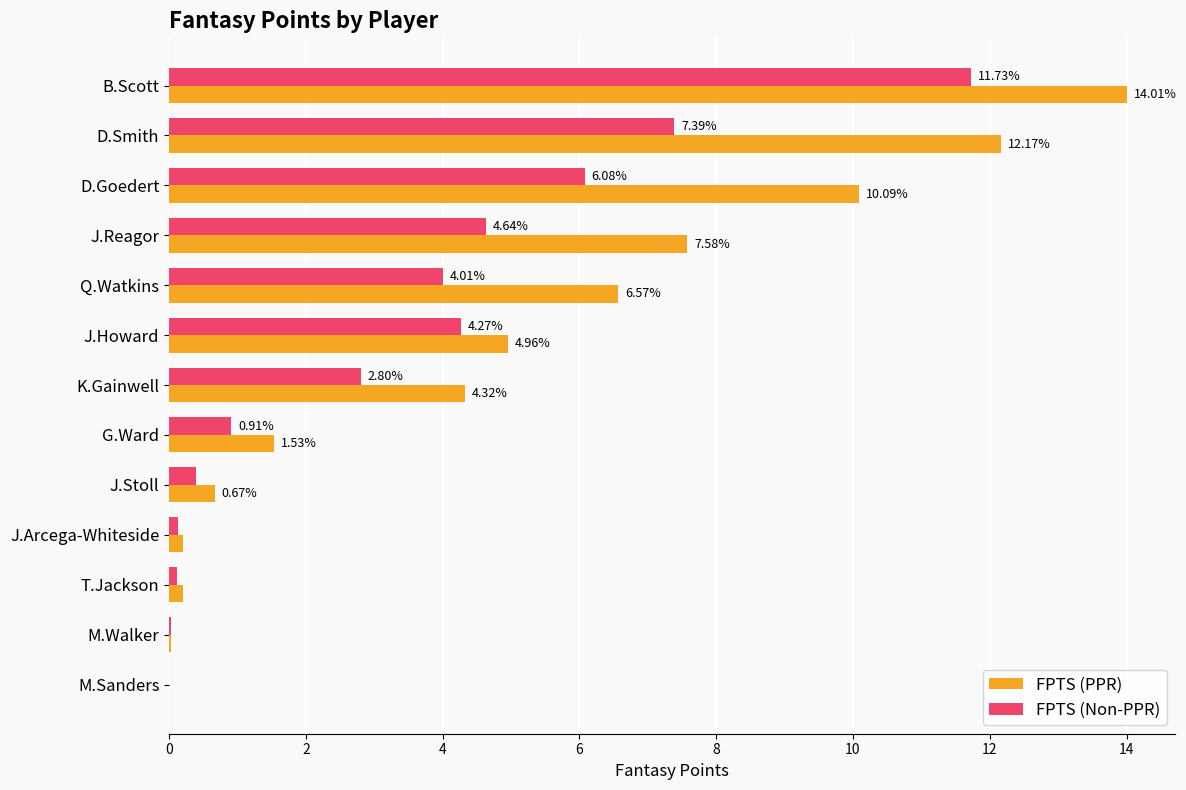

At which label is FPTS (PPR) closest to 7?

Q.Watkins